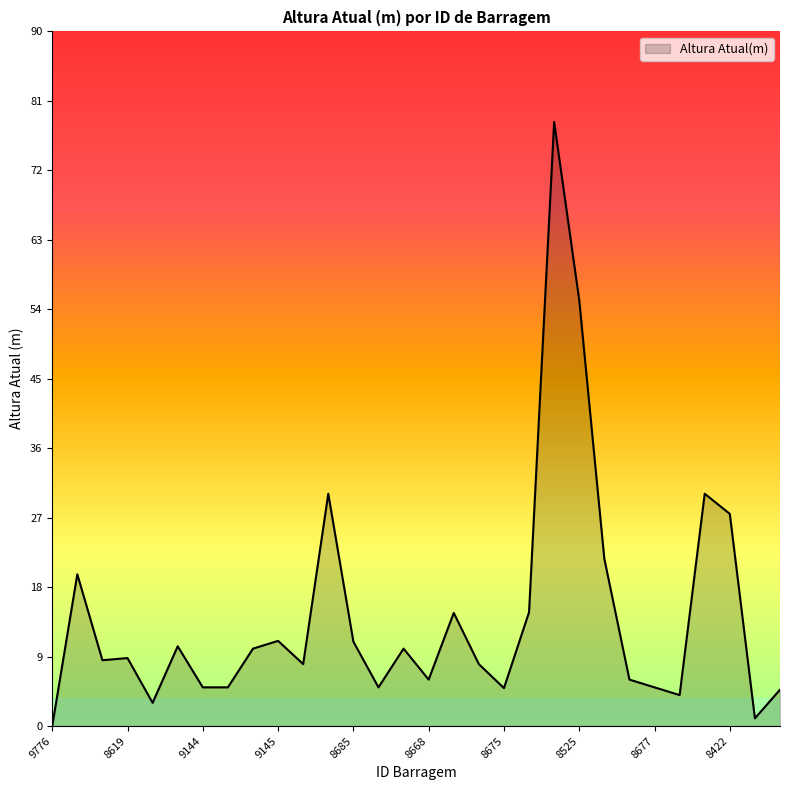

What is the difference between the maximum and minimum values?

78.0